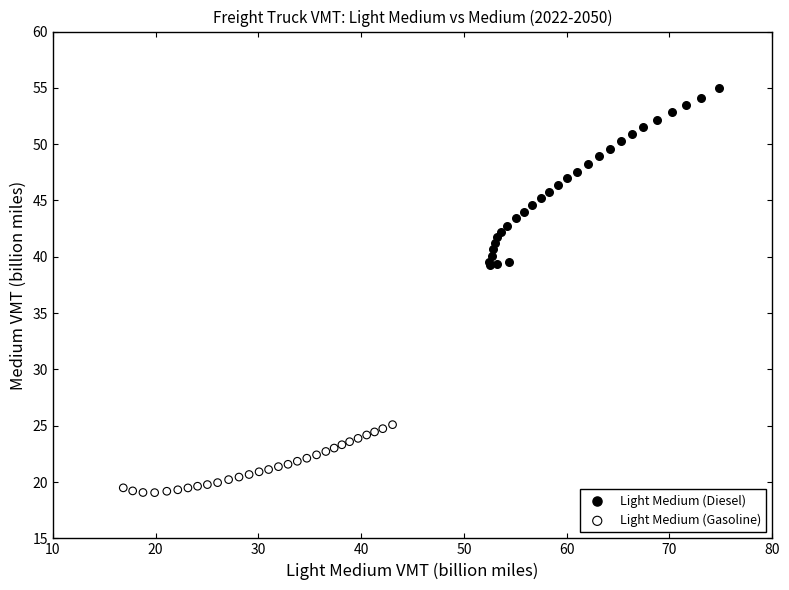

Which series has the largest Y range (max minus min)?

Light Medium (Diesel)